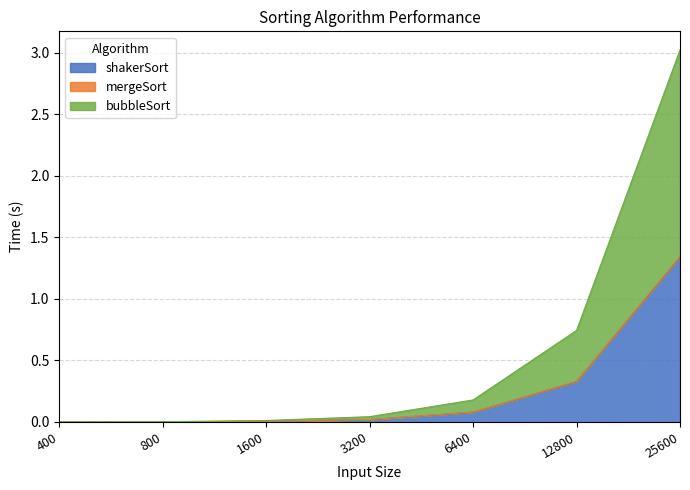

At which category is the sum across all series the highest?

25600